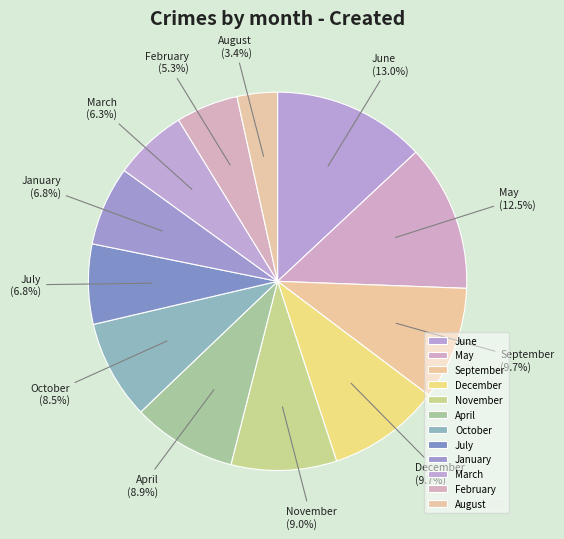

What is the smallest slice in the pie chart?

August